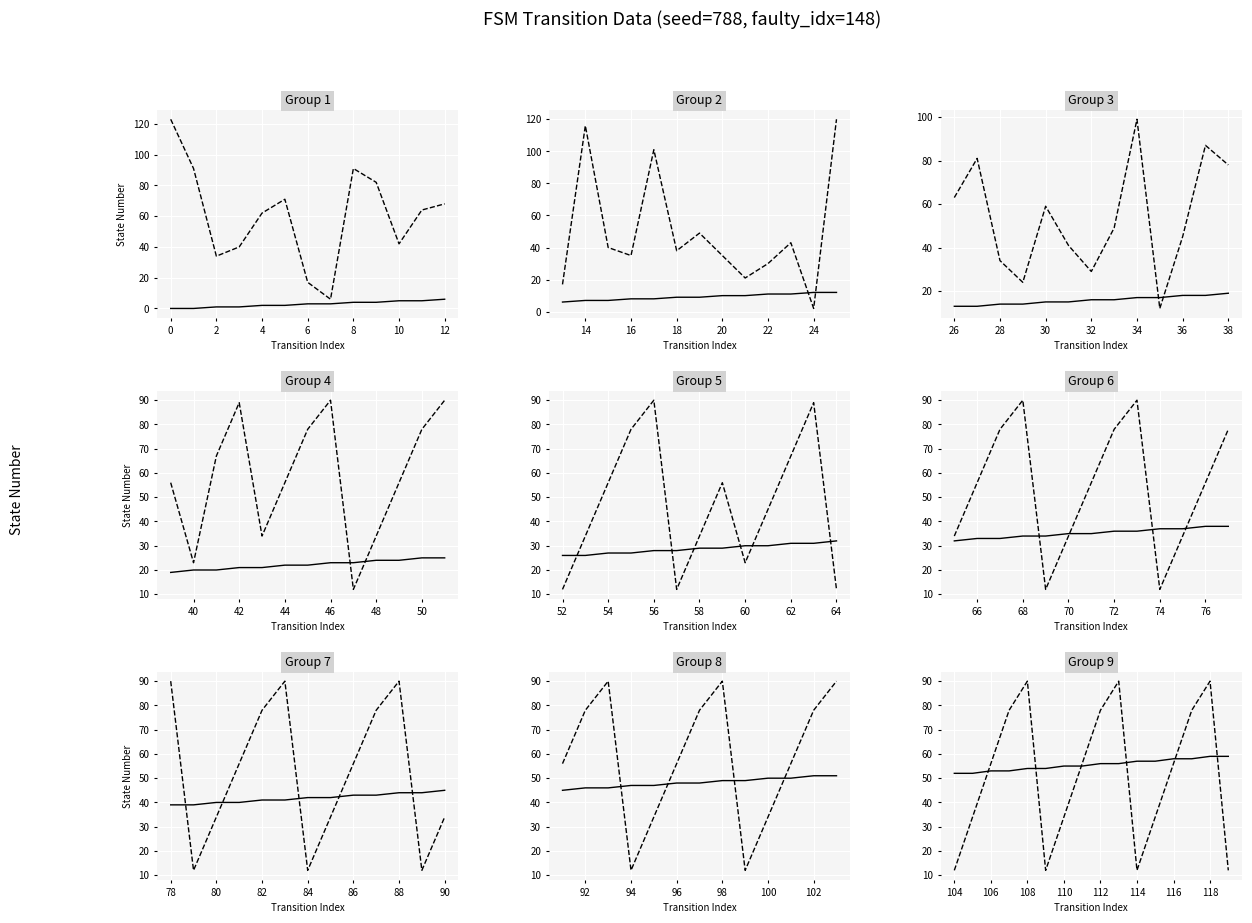

Count the source_state values in the range 54 to 58.

10